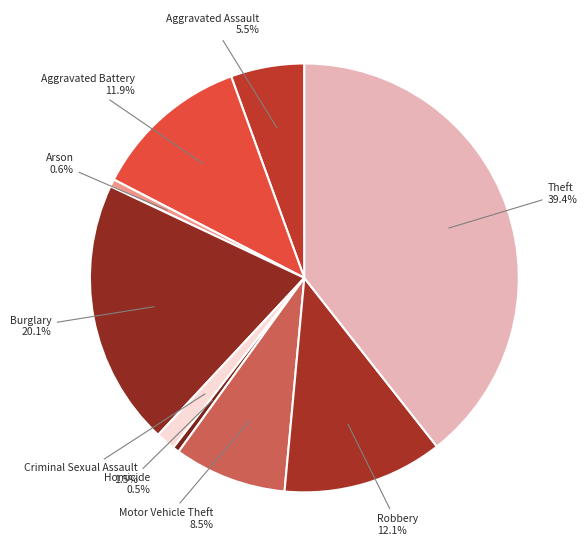

Does Robbery 12.1% account for over 50% of the chart?

No